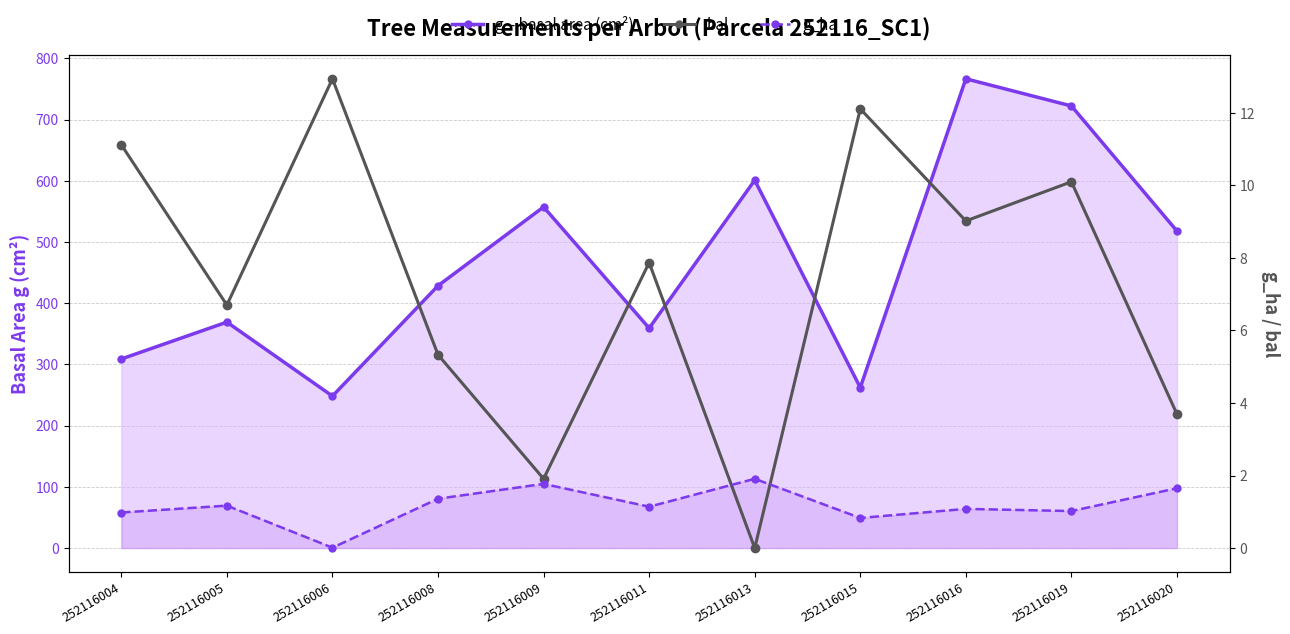

How many values in the g_ha series exceed 1?

8